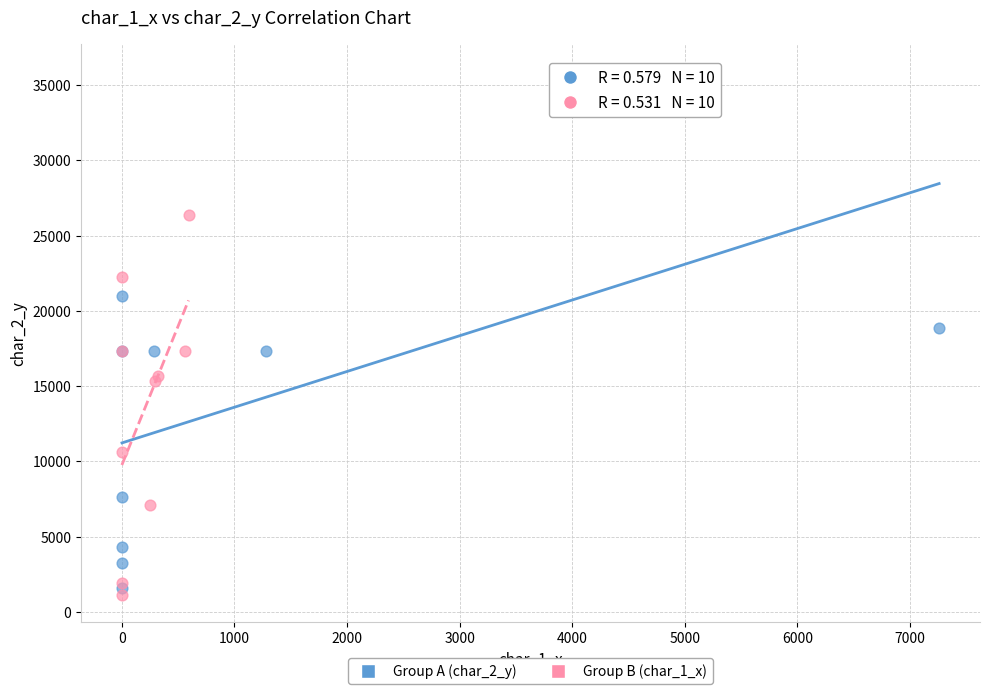

Which series reaches the maximum Y coordinate?

Group A (char_2_y)